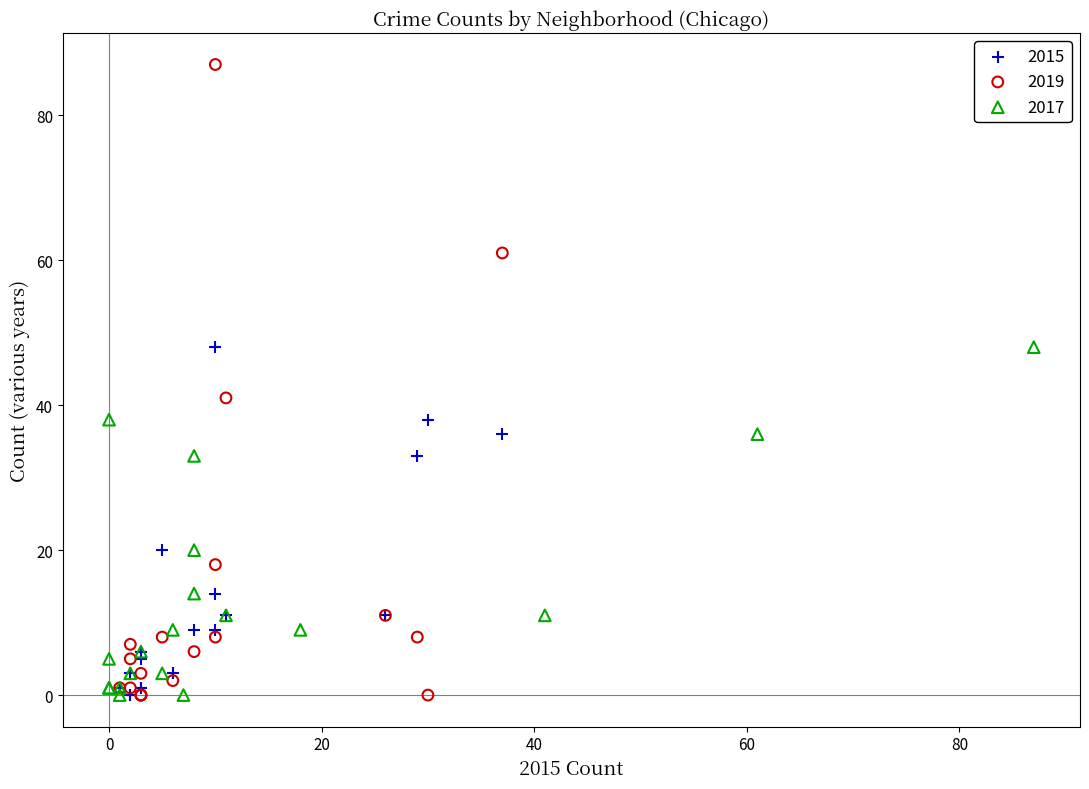

Which series has the widest spread of Y values?

2019